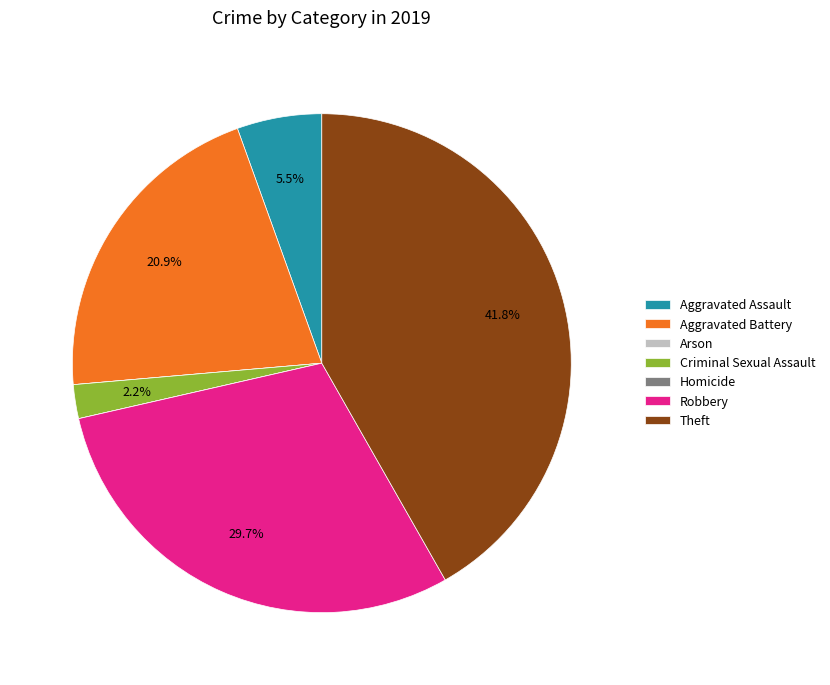

Which slice is the largest?

Theft